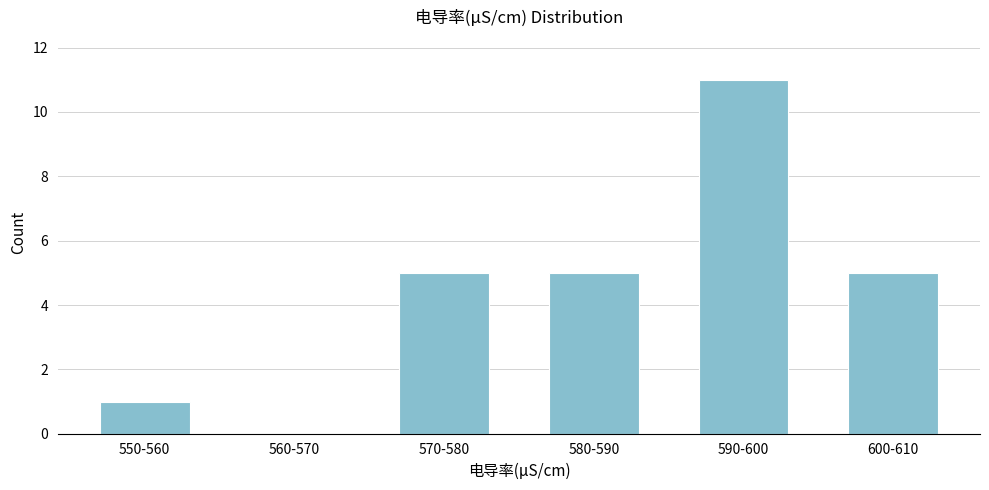

Reading left to right, transcribe all the data shown in this chart.

550-560=1	560-570=0	570-580=5	580-590=5	590-600=11	600-610=5